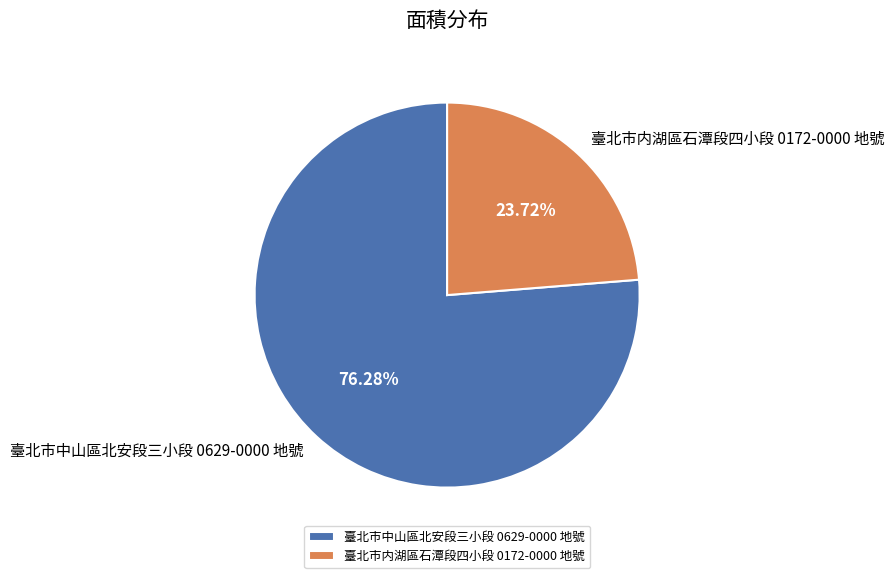

What percentage is the 臺北市中山區北安段三小段 0629-0000 地號 slice, to the nearest percent?

76%